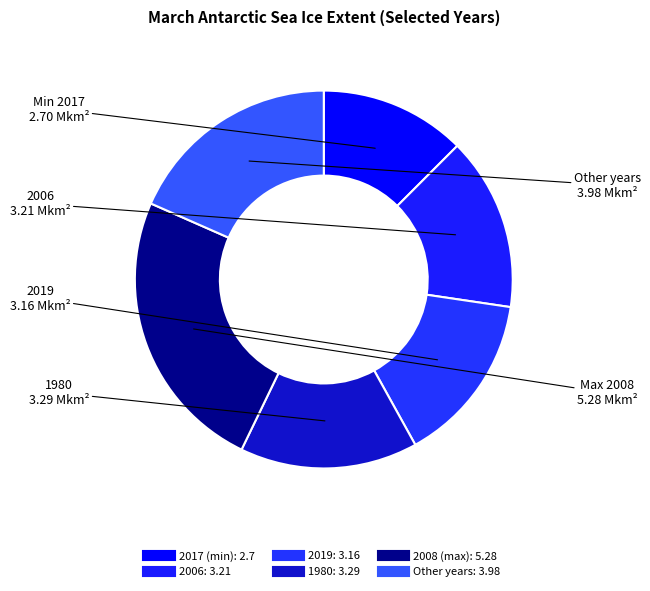

Is there any slice that represents more than half of the pie?

No